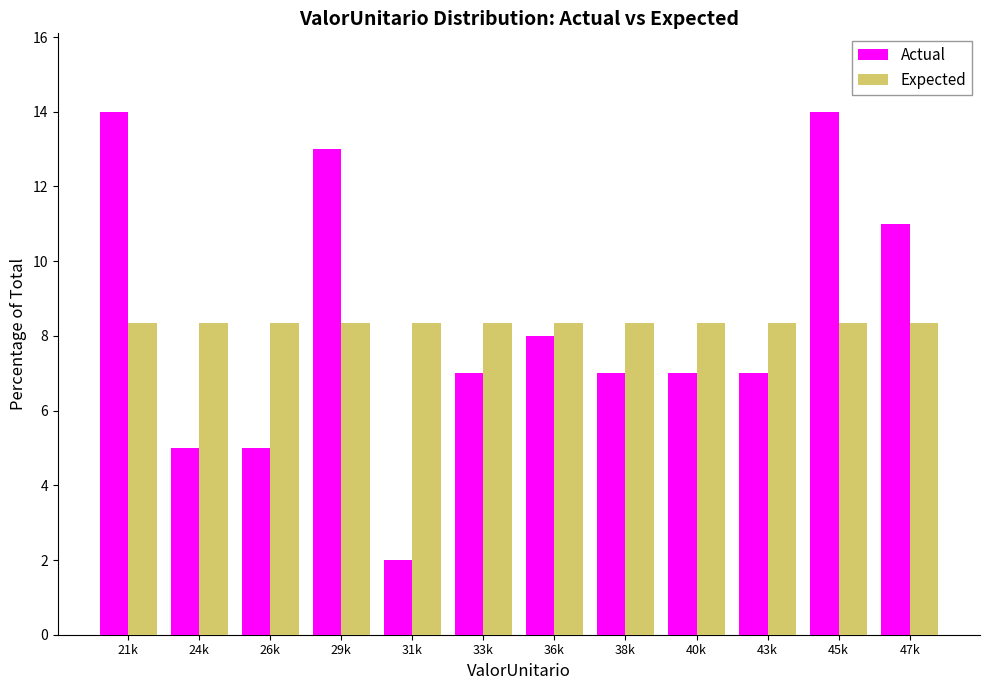

Reading left to right, transcribe all the data shown in this chart.

Actual: 21k=14.0	24k=5.0	26k=5.0	29k=13.0	31k=2.0	33k=7.0	36k=8.0	38k=7.0	40k=7.0	43k=7.0	45k=14.0	47k=11.0
Expected: 21k=8.3	24k=8.3	26k=8.3	29k=8.3	31k=8.3	33k=8.3	36k=8.3	38k=8.3	40k=8.3	43k=8.3	45k=8.3	47k=8.3